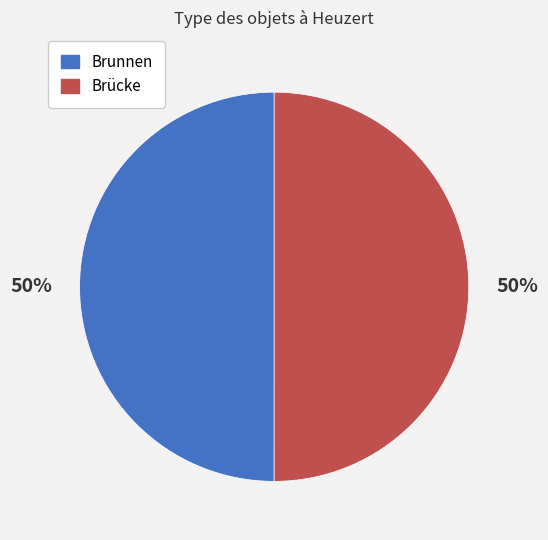

True or false: Brücke accounts for 37% of the total.

False